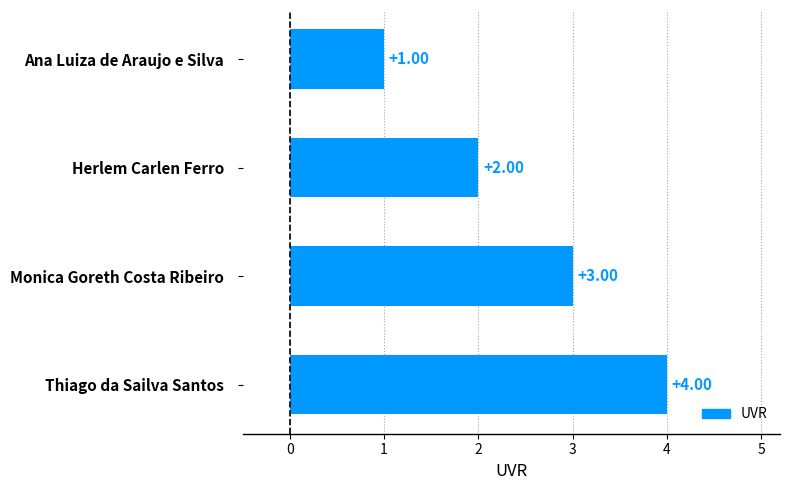

What is the difference between the maximum and minimum values?

3